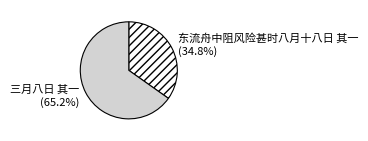

Rank the categories by value from highest to lowest.

三月八日 其一, 东流舟中阻风险甚时八月十八日 其一